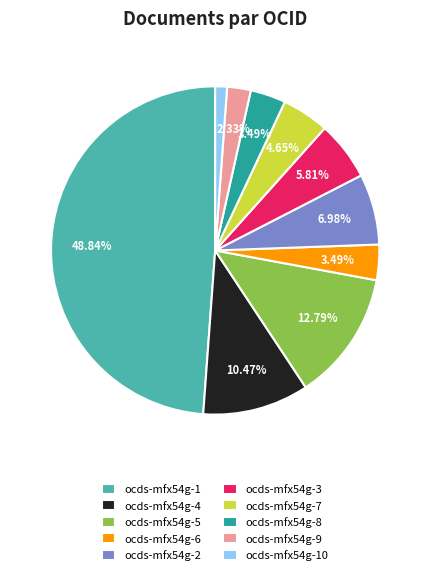

How many slices are in this pie chart?

10